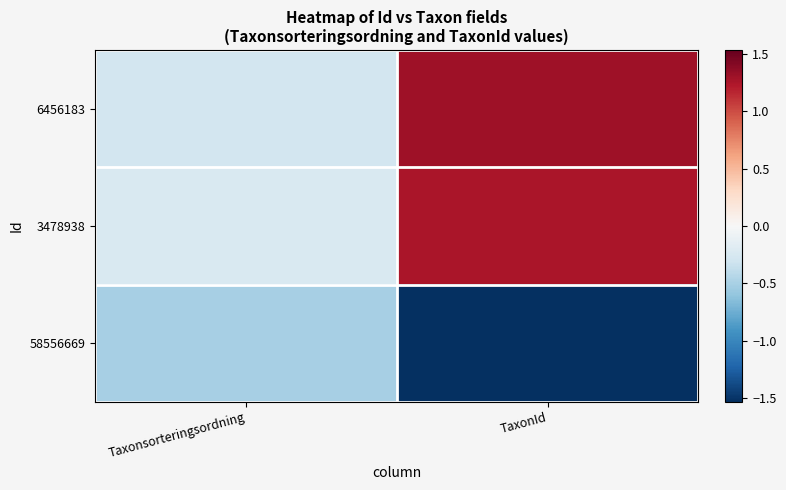

Reading left to right, transcribe all the data shown in this chart.

6456183: Taxonsorteringsordning=-0.3	TaxonId=1.3
3478938: Taxonsorteringsordning=-0.2	TaxonId=1.2
58556669: Taxonsorteringsordning=-0.5	TaxonId=-1.5